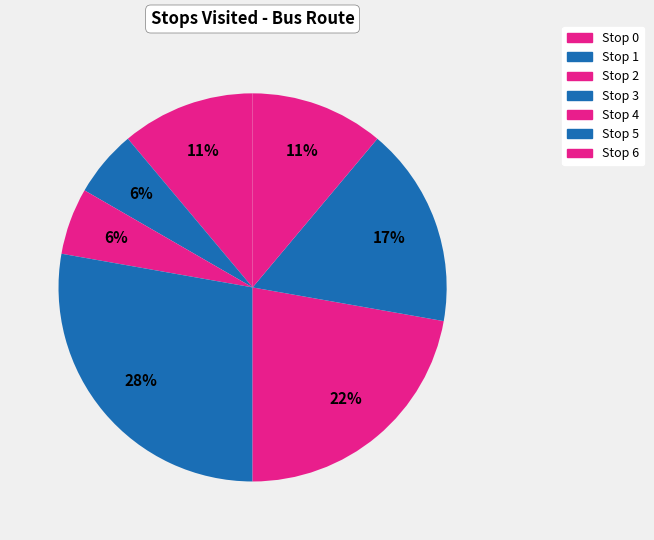

Which slice is the smallest?

Stop 4